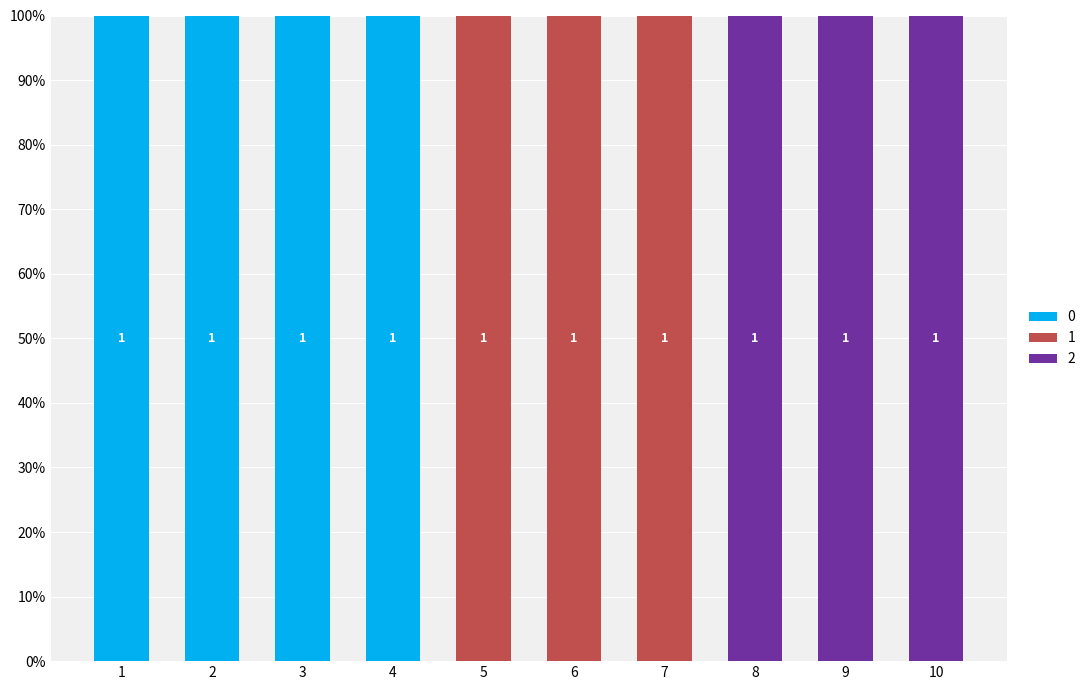

What is the total value across all series at 8?

100